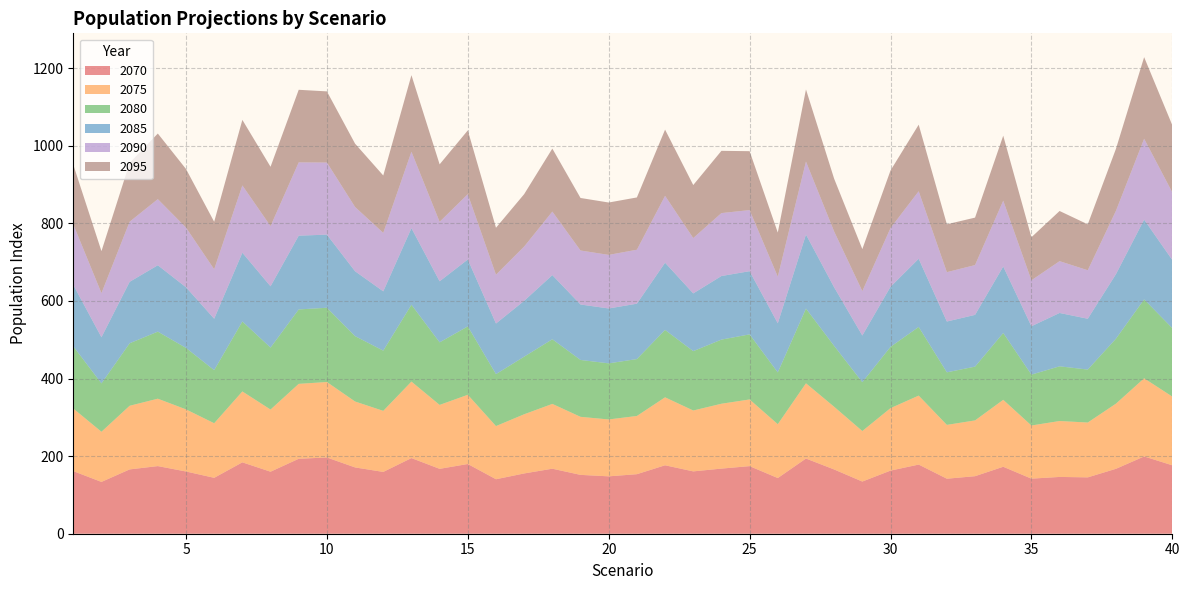

Reading left to right, transcribe all the data shown in this chart.

2070: 161.3	133.5	165.7	174.3	160.4	144.1	184.0	159.8	193.2	196.5	170.9	159.3	194.9	167.2	179.7	140.4	155.3	167.6	151.7	147.9	153.4	176.4	160.7	167.8	174.2	143.5	193.8	165.6	134.5	162.7	178.2	141.8	148.3	172.6	141.9	146.4	145.2	167.3	199.2	176.3
2075: 161.4	129.2	164.0	173.7	160.1	140.7	182.7	160.2	193.1	194.5	169.9	157.3	197.2	164.8	178.3	137.0	152.5	167.0	149.6	146.6	150.1	175.2	156.9	167.2	171.8	138.8	193.9	161.6	130.2	161.0	177.8	138.7	143.8	172.5	137.0	144.1	141.3	167.9	201.4	177.1
2080: 160.3	124.6	161.1	172.8	158.4	136.8	180.4	159.7	191.8	191.4	168.5	155.2	198.1	161.2	176.3	133.9	148.5	166.6	146.6	144.6	146.6	173.7	153.0	165.3	167.7	133.4	192.6	156.9	125.8	158.0	176.9	135.5	138.6	172.3	131.1	140.9	136.5	167.4	203.4	176.4
2085: 158.4	119.0	158.4	171.1	156.3	132.6	177.2	157.9	190.2	188.5	167.2	152.9	197.4	157.4	172.4	130.4	143.9	165.3	142.9	141.5	142.8	173.3	148.8	163.9	162.9	126.7	190.9	151.1	120.4	154.8	175.8	130.9	133.4	171.4	124.7	137.6	131.0	166.4	205.6	175.7
2090: 156.1	113.6	154.9	170.4	153.8	127.4	173.4	155.2	188.9	185.8	165.6	150.6	196.9	153.2	168.4	125.8	139.9	163.7	139.2	138.1	139.1	172.3	142.6	162.2	157.4	120.1	188.1	143.8	114.4	151.3	174.0	127.2	128.3	169.6	118.4	133.5	125.0	163.2	208.4	174.3
2095: 153.7	108.2	151.6	169.1	151.0	122.4	169.0	152.8	187.1	183.3	163.2	147.9	197.3	148.2	164.4	120.9	135.1	162.3	135.4	135.0	134.8	170.7	136.6	160.4	151.8	113.6	185.8	136.0	108.3	148.3	171.5	123.4	122.3	167.5	111.0	129.3	118.4	159.8	210.3	173.1